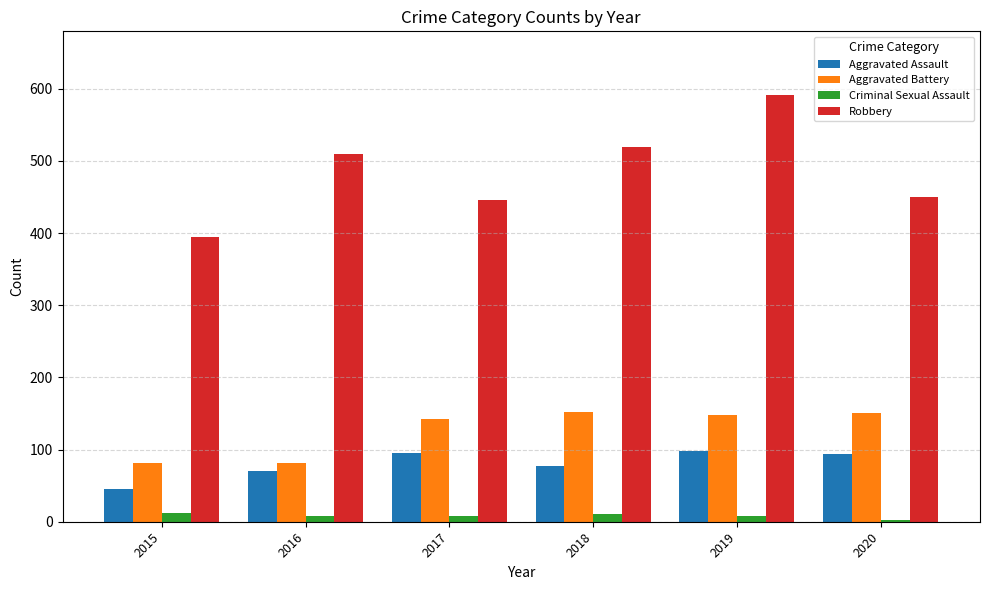

What is the value of the Aggravated Battery bar at the 2nd from the left?

82